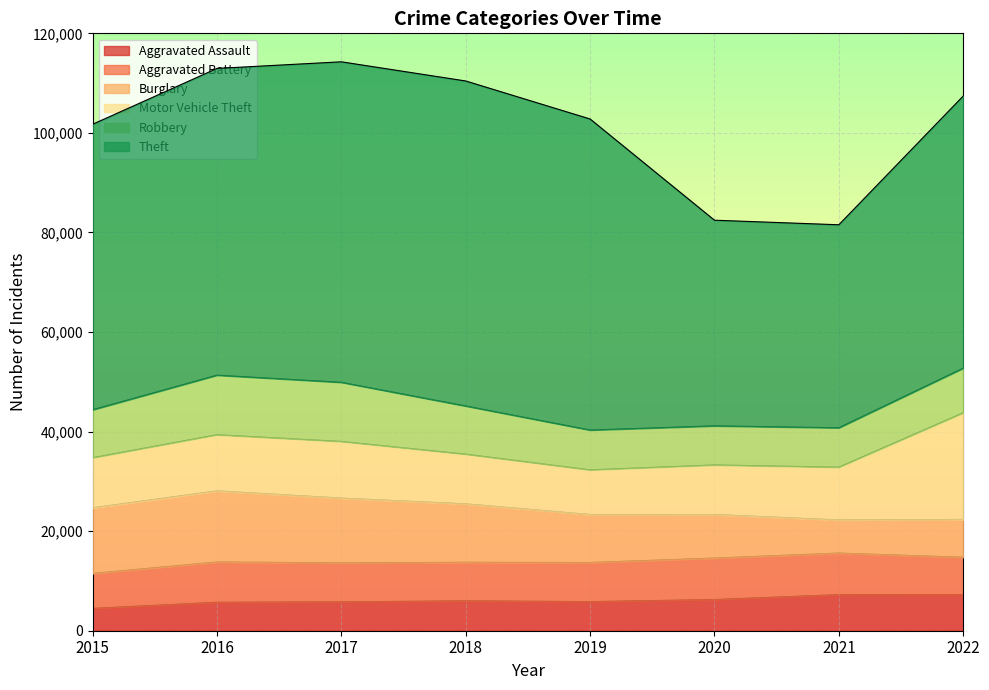

Reading left to right, extract all data points from this chart.

Aggravated Assault: 2015=4480	2016=5712	2017=5793	2018=6001	2019=5841	2020=6263	2021=7243	2022=7270
Aggravated Battery: 2015=7018	2016=8085	2017=7845	2018=7734	2019=7857	2020=8319	2021=8347	2022=7487
Burglary: 2015=13184	2016=14289	2017=13001	2018=11746	2019=9639	2020=8757	2021=6658	2022=7591
Motor Vehicle Theft: 2015=10068	2016=11286	2017=11380	2018=9983	2019=8977	2020=9956	2021=10599	2022=21421
Robbery: 2015=9638	2016=11960	2017=11880	2018=9679	2019=7994	2020=7855	2021=7919	2022=8967
Theft: 2015=57350	2016=61618	2017=64381	2018=65285	2019=62484	2020=41312	2021=40779	2022=54670